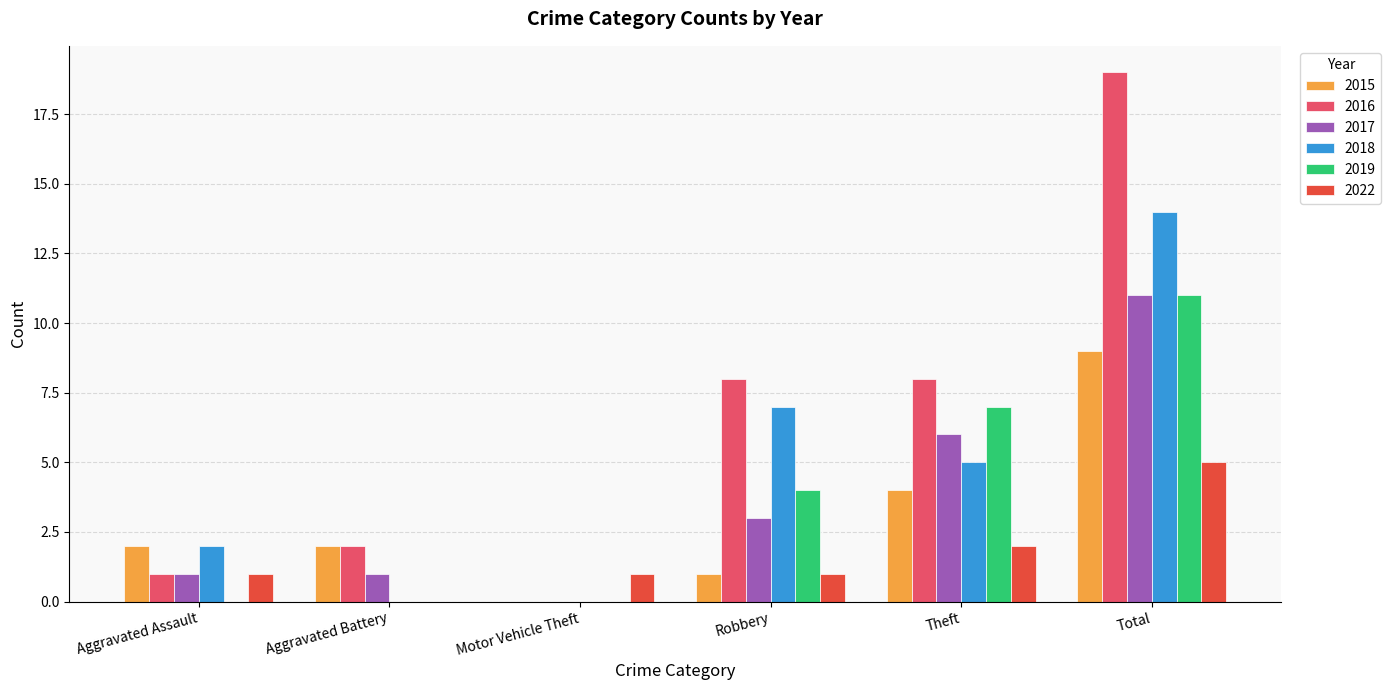

Is the value of 2016 at Robbery greater than the value of 2019 at Aggravated Assault?

Yes